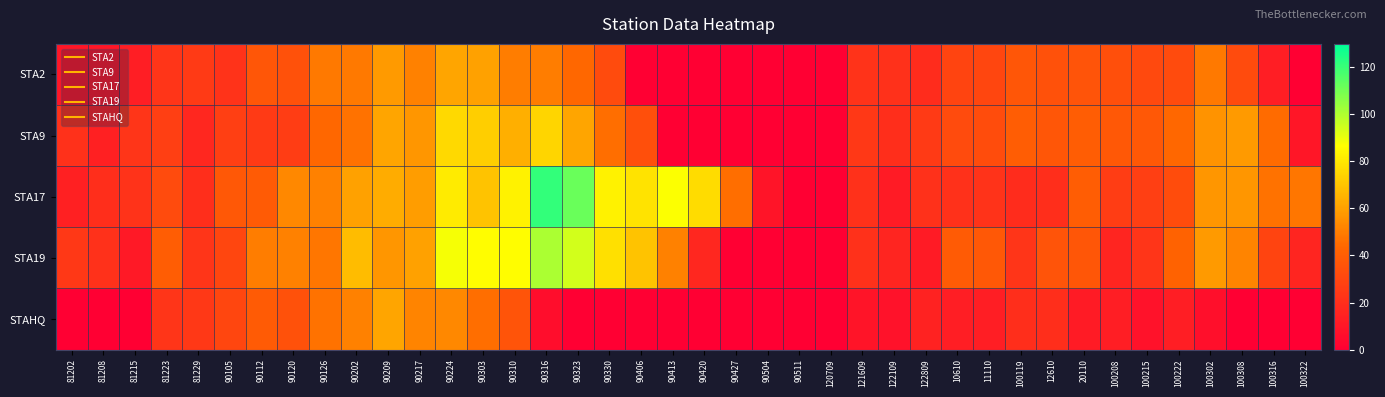

Which series has the widest spread of values?

STA17